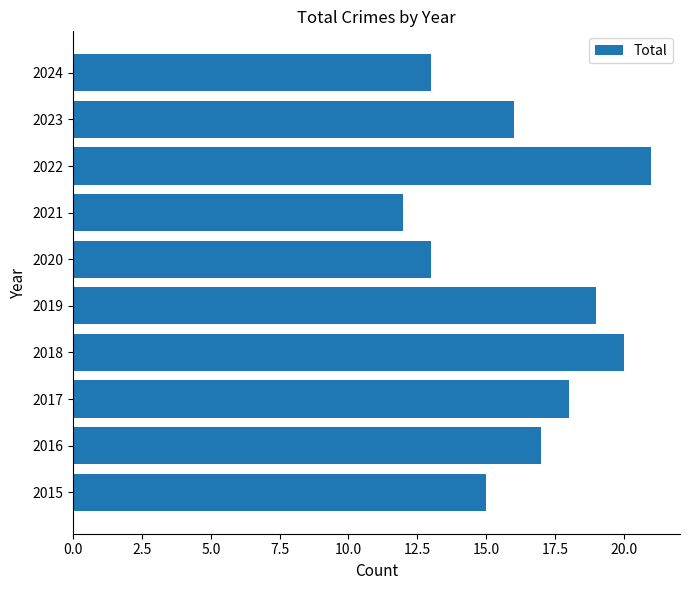

Reading bottom to top, extract all data points from this chart.

2015=15	2016=17	2017=18	2018=20	2019=19	2020=13	2021=12	2022=21	2023=16	2024=13